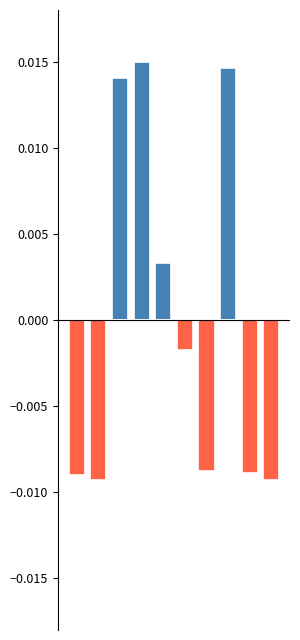

Is it true that positive equals -0.0 at 5?

False